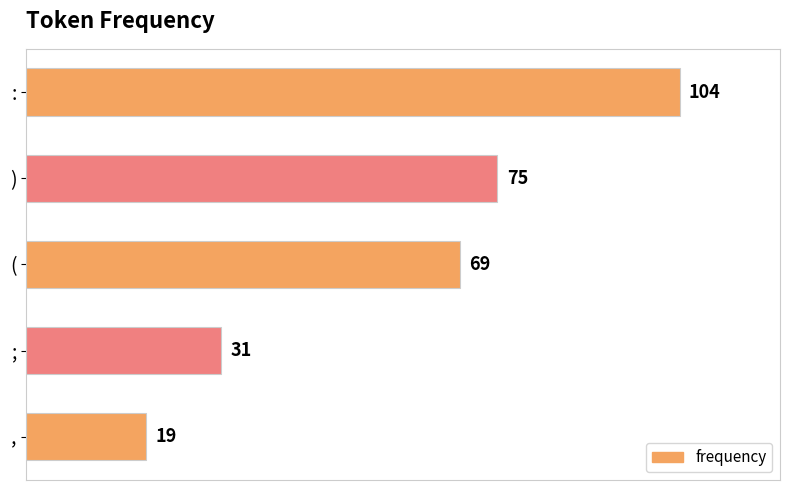

What is the change in value from : to (?

-35